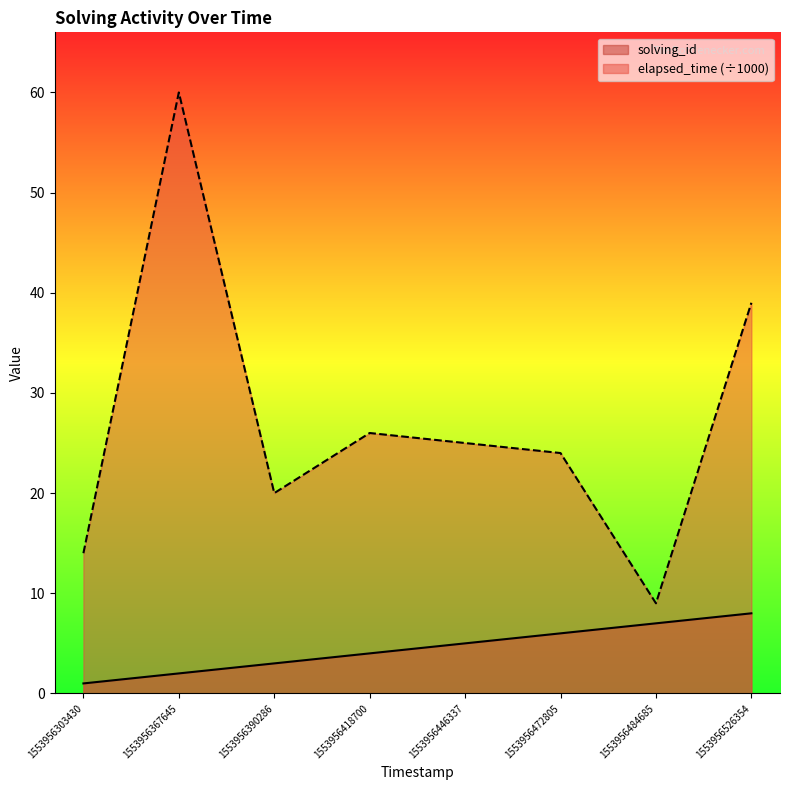

How many data points in elapsed_time are less than 25?

4